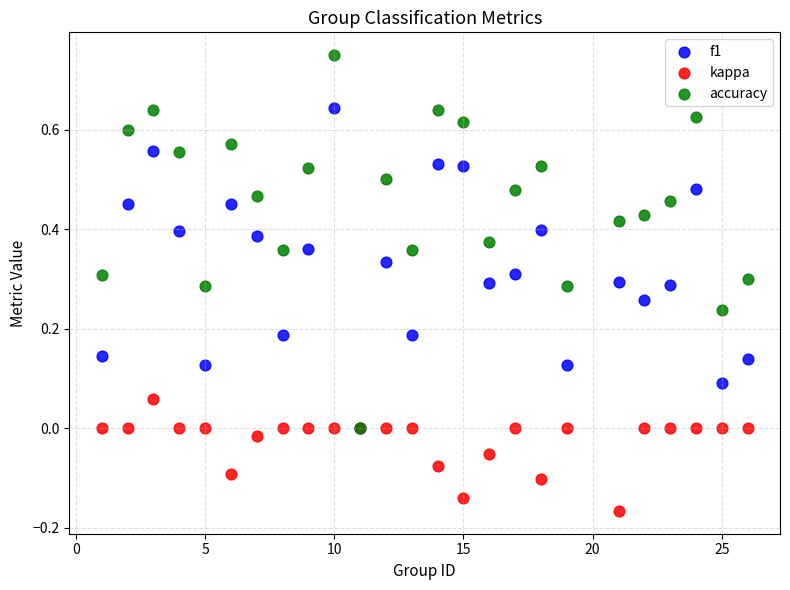

Which series contains the highest Y value?

accuracy